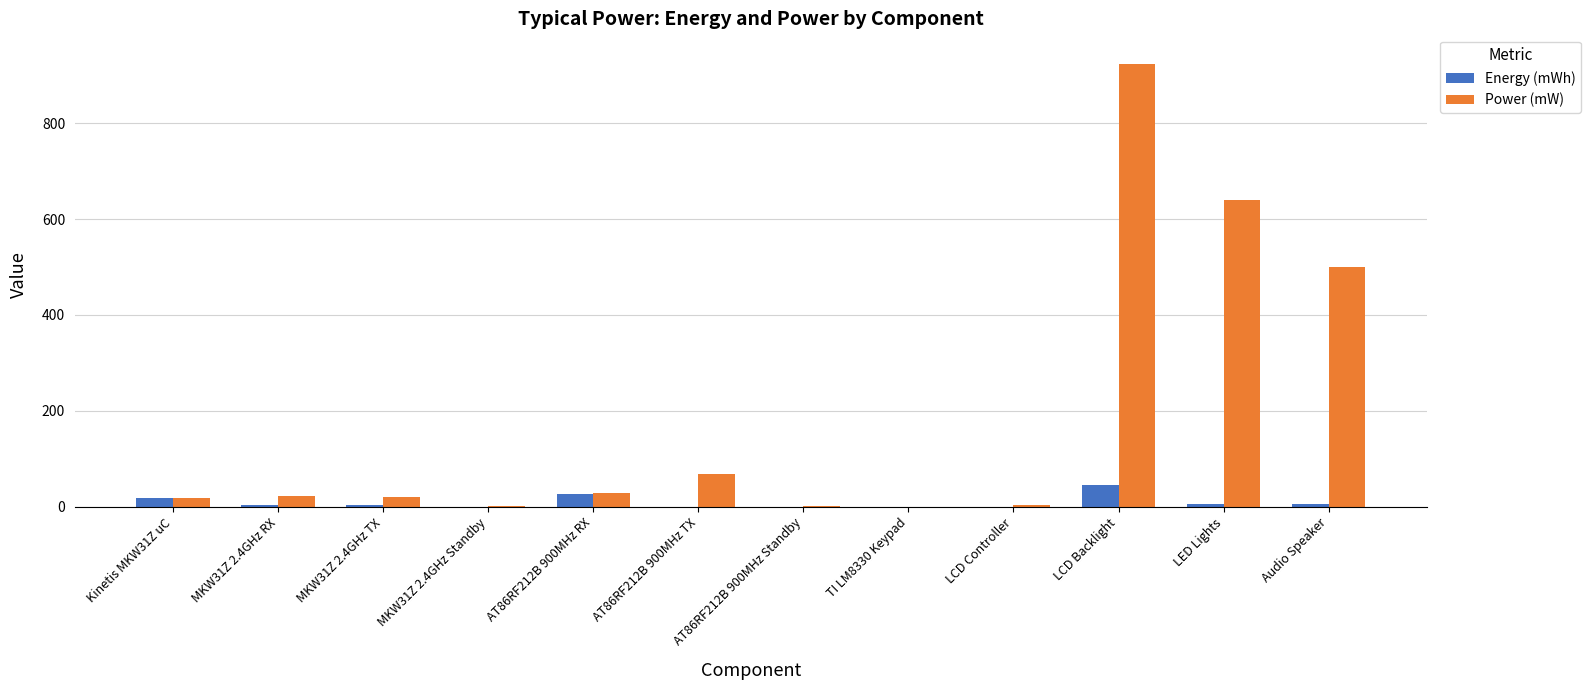

True or false: Energy (mWh) has a value of 27.4 at AT86RF212B 900MHz RX.

True